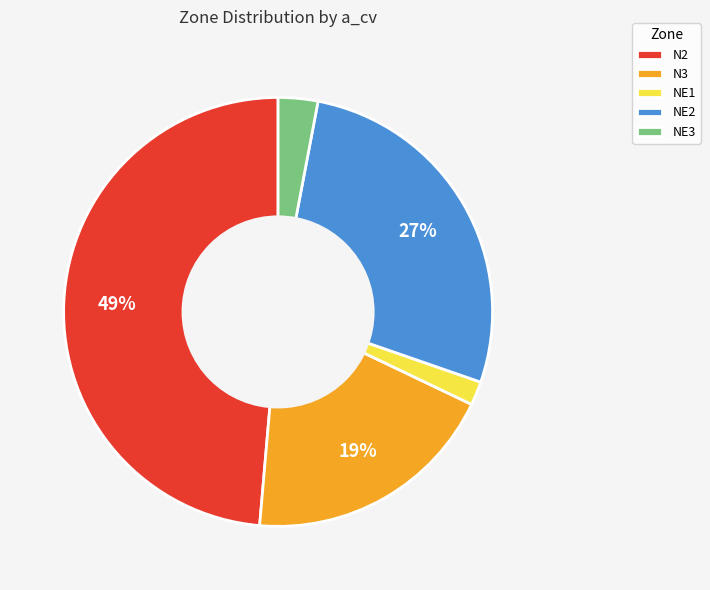

True or false: N3 accounts for 30% of the total.

False